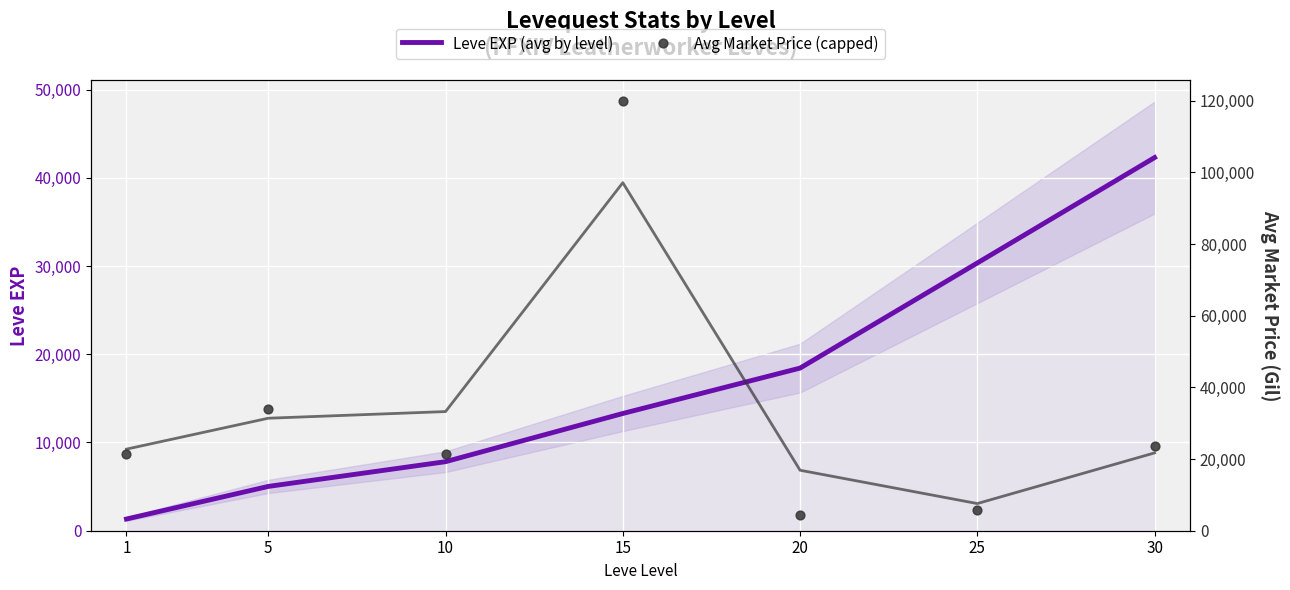

Which series has the largest total across all categories?

Avg Market Price (capped)